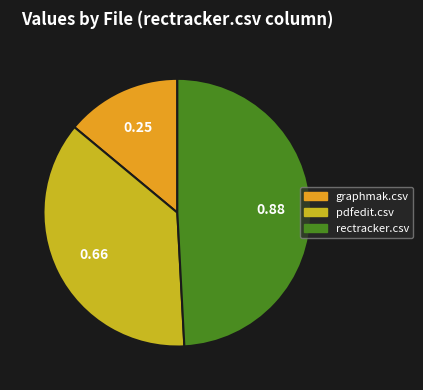

How many segments does this pie chart have?

3